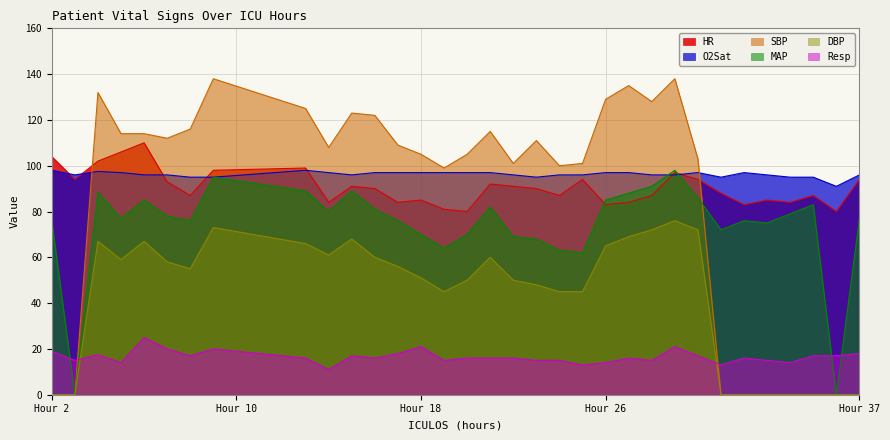

Which series has the widest spread of values?

SBP